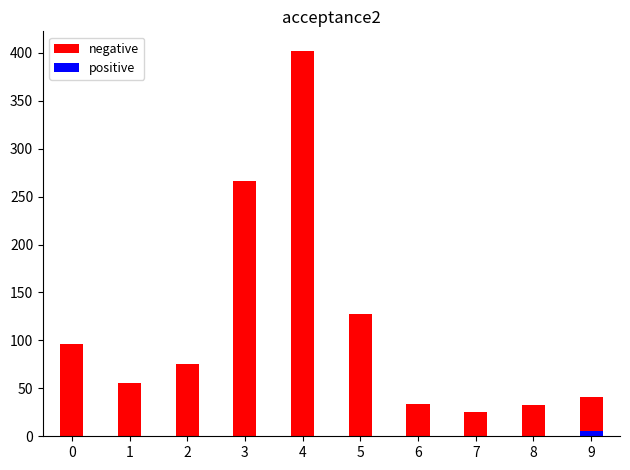

The negative series shows 25.6 at 7. True or false?

True